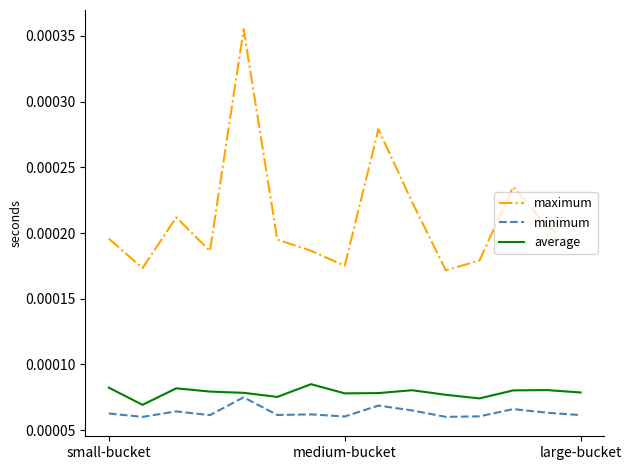

True or false: minimum and average cross at least once.

False